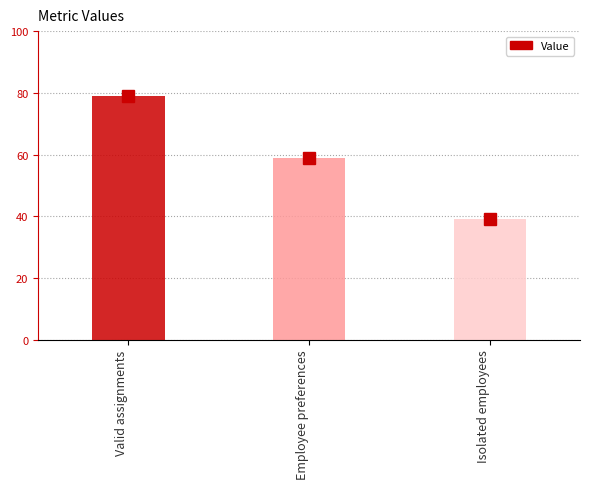

Approximately how many times larger is the value at Employee preferences compared to Valid assignments?

0.7